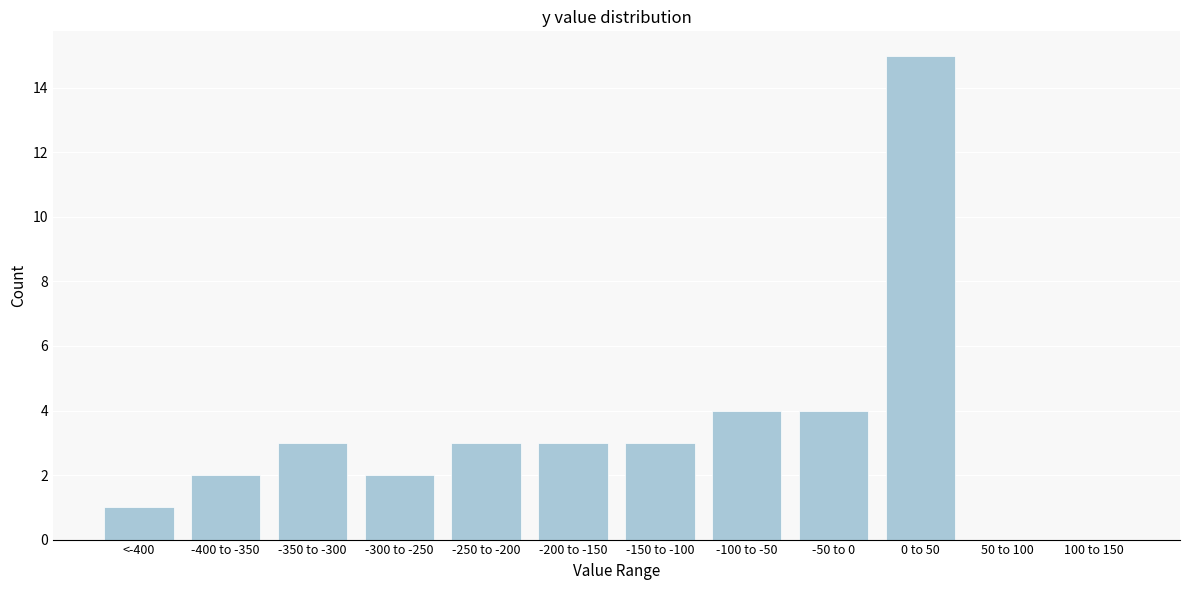

Reading left to right, list all the values displayed in this chart.

<-400=1	-400 to -350=2	-350 to -300=3	-300 to -250=2	-250 to -200=3	-200 to -150=3	-150 to -100=3	-100 to -50=4	-50 to 0=4	0 to 50=15	50 to 100=0	100 to 150=0